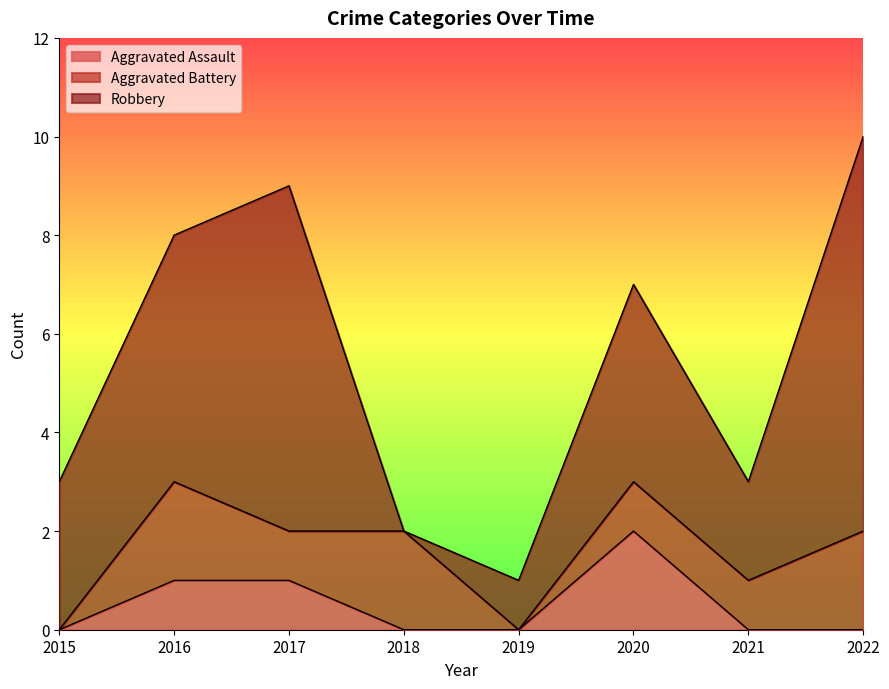

What is the spread (max minus min) of values at 2019?

1